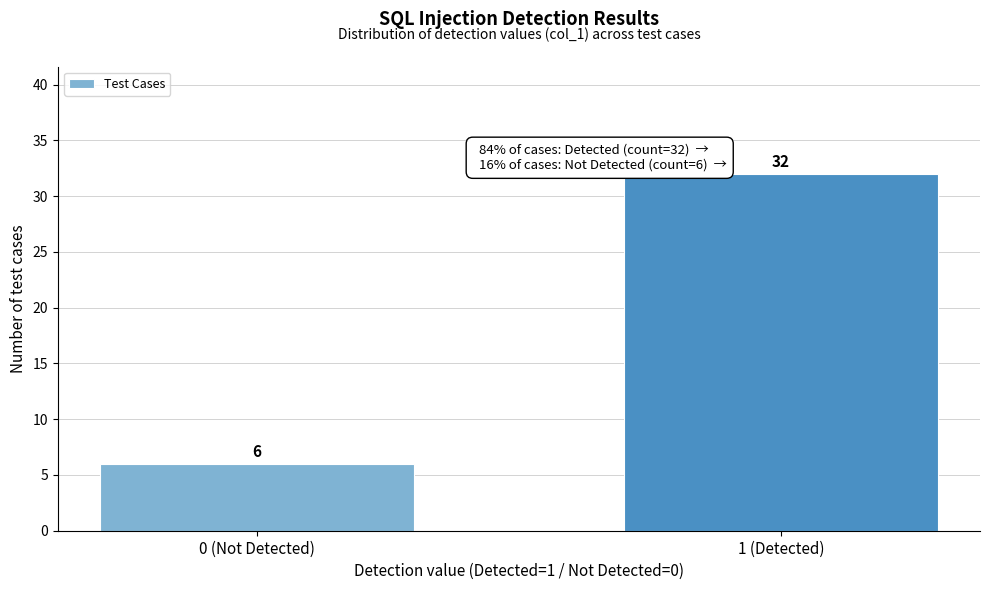

Reading right to left, transcribe all the data shown in this chart.

1 (Detected)=32	0 (Not Detected)=6